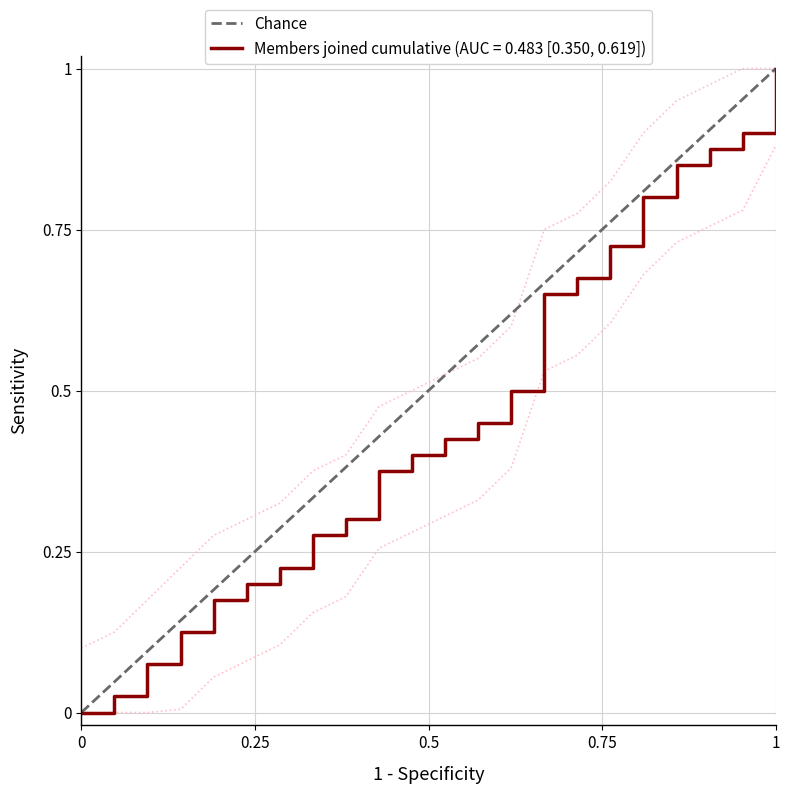

How many distinct data groups are displayed?

1